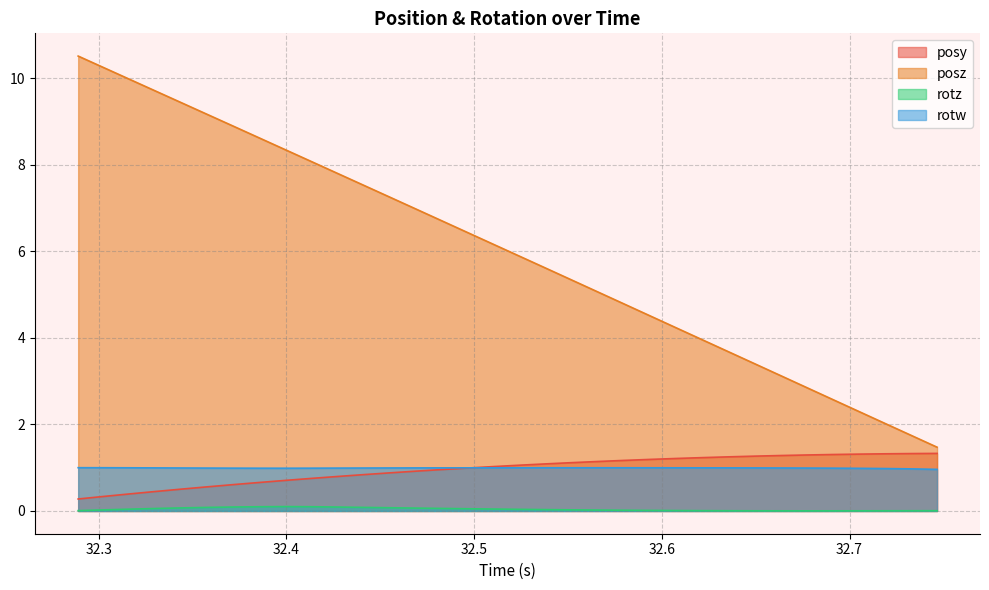

At how many categories does at least one series exceed 2?

32